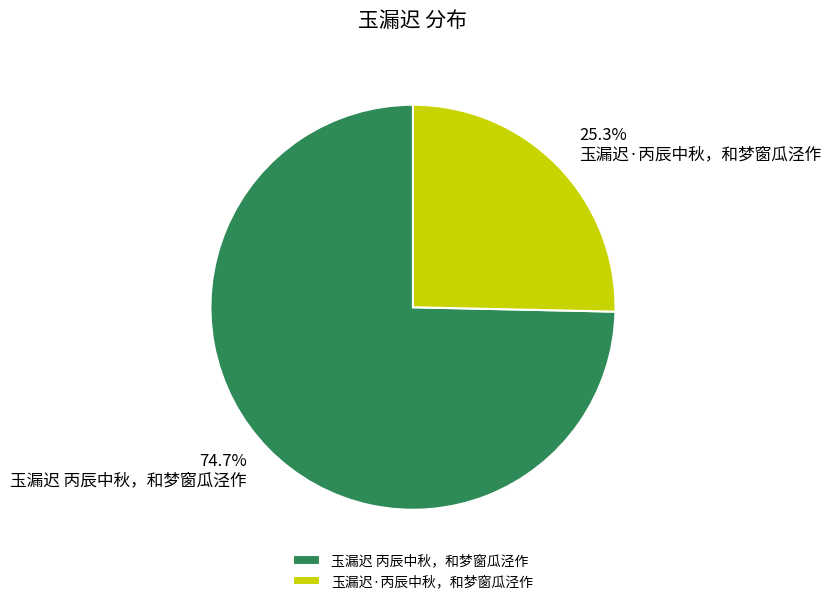

Which has a higher value, 玉漏迟 丙辰中秋，和梦窗瓜泾作 or 玉漏迟·丙辰中秋，和梦窗瓜泾作?

玉漏迟 丙辰中秋，和梦窗瓜泾作